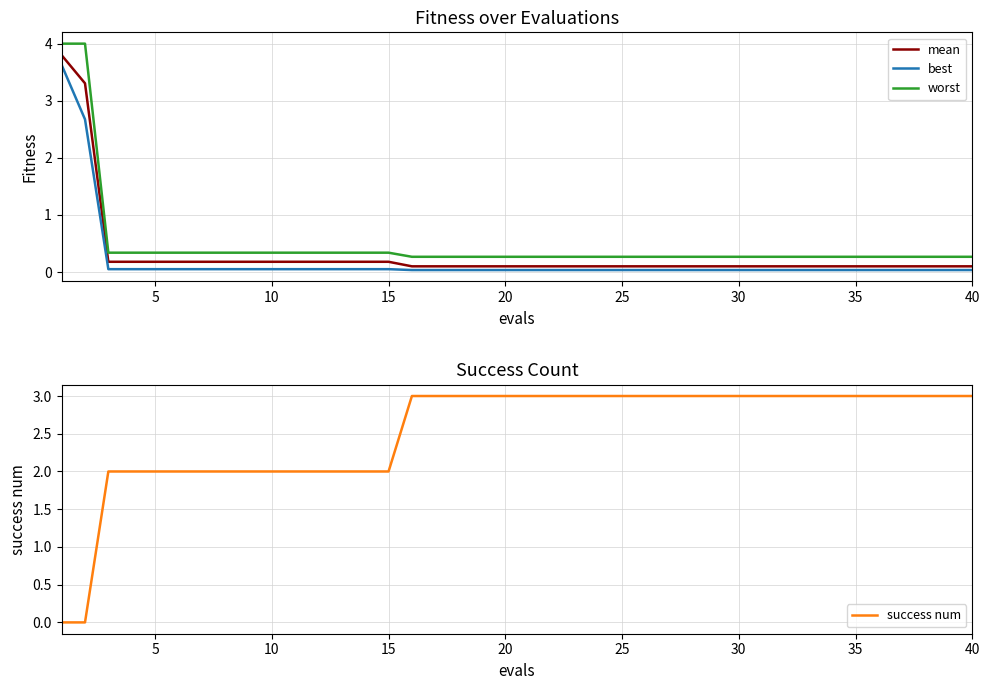

Reading left to right, what are all the values shown in this chart?

mean: 3.8	3.3	0.2	0.2	0.2	0.2	0.2	0.2	0.2	0.2	0.2	0.2	0.2	0.2	0.2	0.1	0.1	0.1	0.1	0.1	0.1	0.1	0.1	0.1	0.1	0.1	0.1	0.1	0.1	0.1	0.1	0.1	0.1	0.1	0.1	0.1	0.1	0.1	0.1	0.1
best: 3.6	2.7	0.0	0.0	0.0	0.0	0.0	0.0	0.0	0.0	0.0	0.0	0.0	0.0	0.0	0.0	0.0	0.0	0.0	0.0	0.0	0.0	0.0	0.0	0.0	0.0	0.0	0.0	0.0	0.0	0.0	0.0	0.0	0.0	0.0	0.0	0.0	0.0	0.0	0.0
worst: 4.0	4.0	0.3	0.3	0.3	0.3	0.3	0.3	0.3	0.3	0.3	0.3	0.3	0.3	0.3	0.3	0.3	0.3	0.3	0.3	0.3	0.3	0.3	0.3	0.3	0.3	0.3	0.3	0.3	0.3	0.3	0.3	0.3	0.3	0.3	0.3	0.3	0.3	0.3	0.3
success num: 0.0	0.0	2.0	2.0	2.0	2.0	2.0	2.0	2.0	2.0	2.0	2.0	2.0	2.0	2.0	3.0	3.0	3.0	3.0	3.0	3.0	3.0	3.0	3.0	3.0	3.0	3.0	3.0	3.0	3.0	3.0	3.0	3.0	3.0	3.0	3.0	3.0	3.0	3.0	3.0